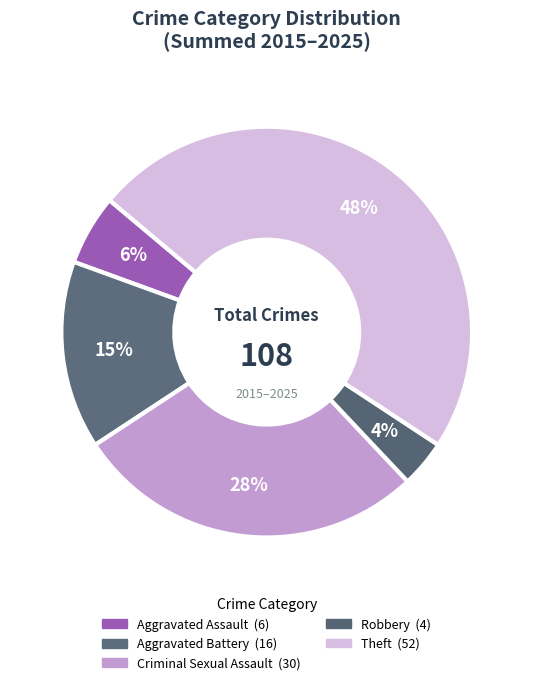

Does any single category account for the majority?

No